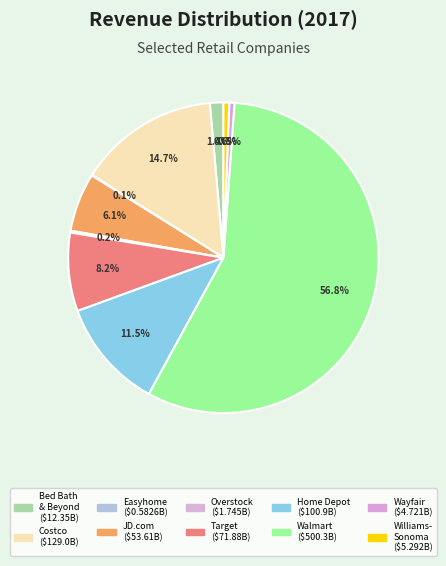

Is there a majority slice in this chart?

Yes